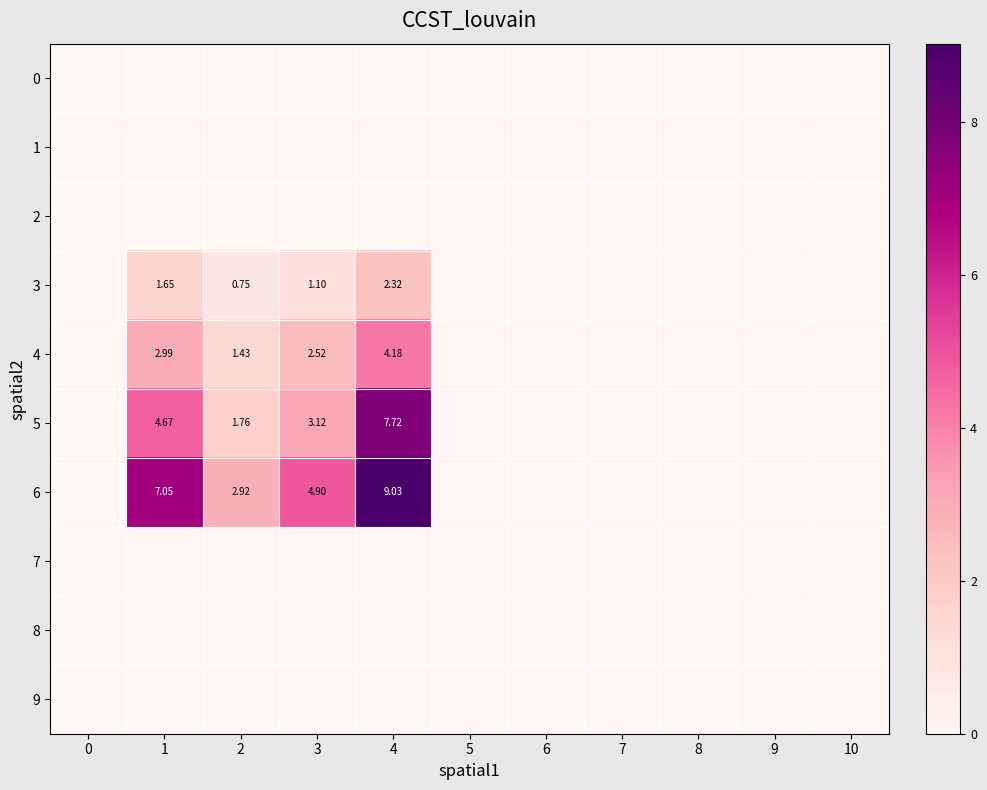

At how many categories does at least one series exceed 7?

2